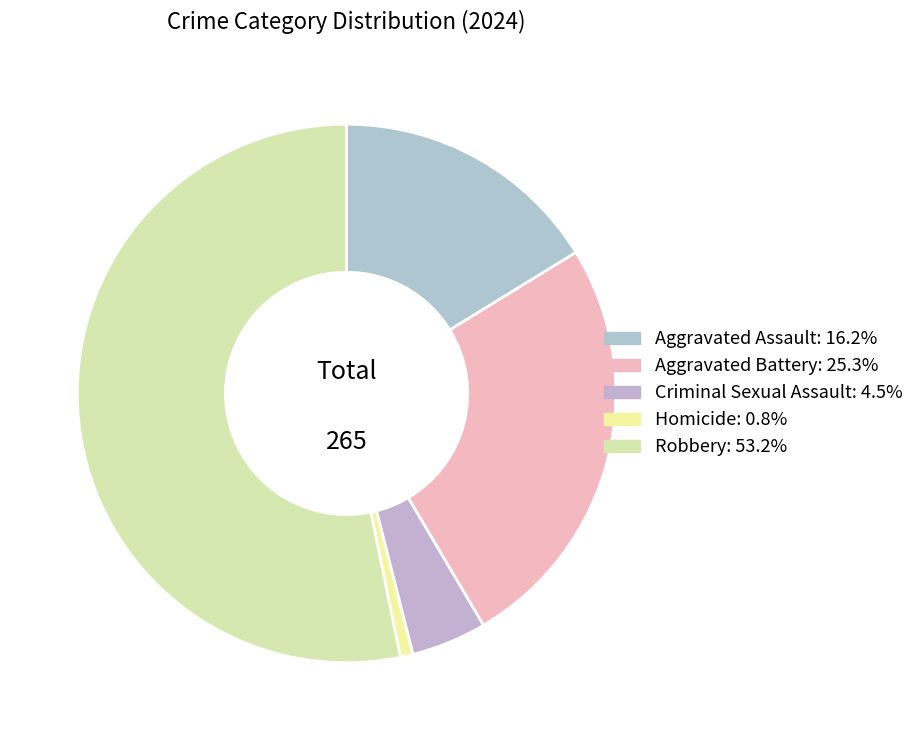

True or false: Robbery accounts for 68% of the total.

False